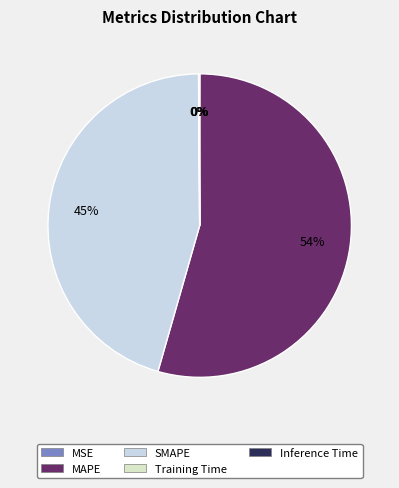

Is it true that SMAPE is 45% of the pie?

True